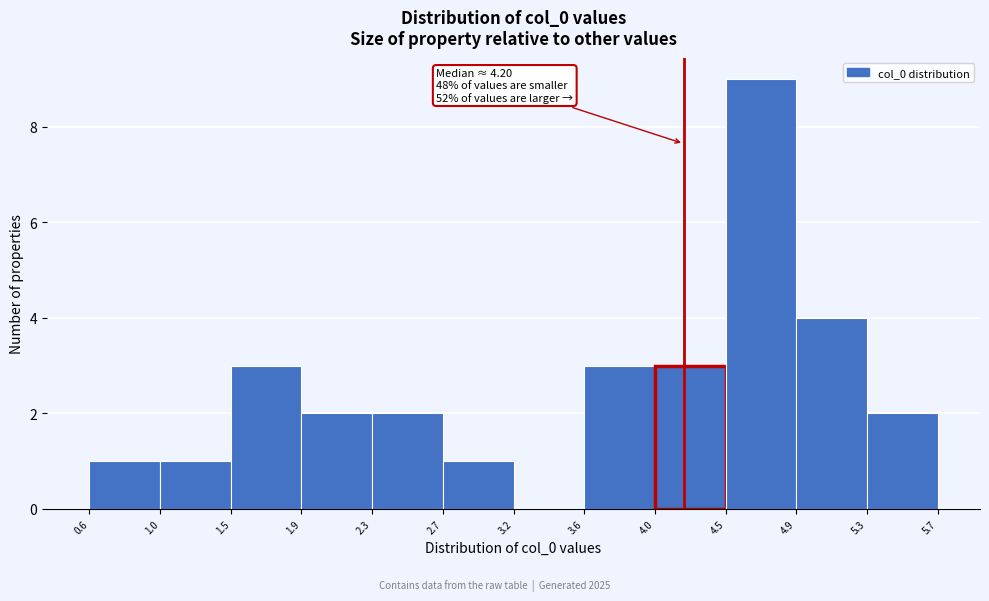

Which range on the x-axis has the tallest bar?

4.5 to 4.9